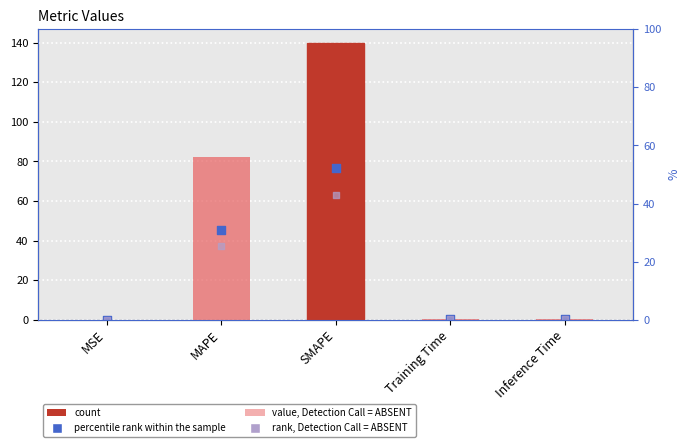

At which category is the sum across all series the highest?

SMAPE